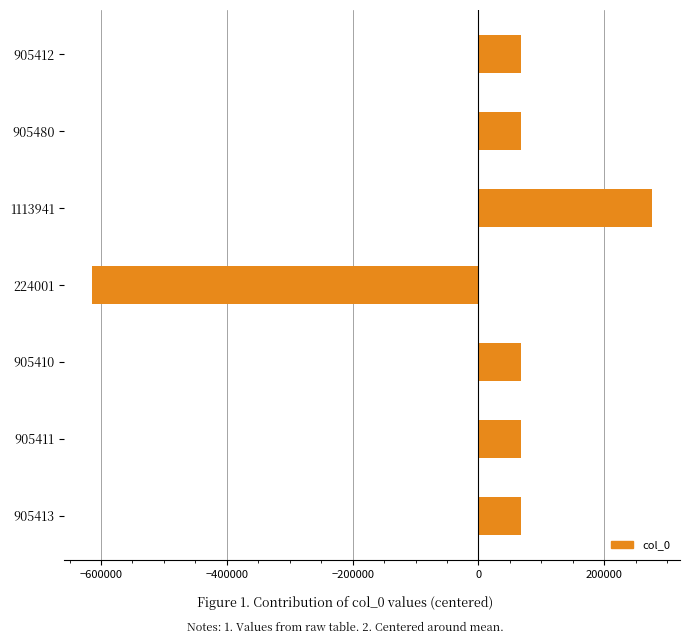

What is the label of the 2nd bar from the bottom?

905411